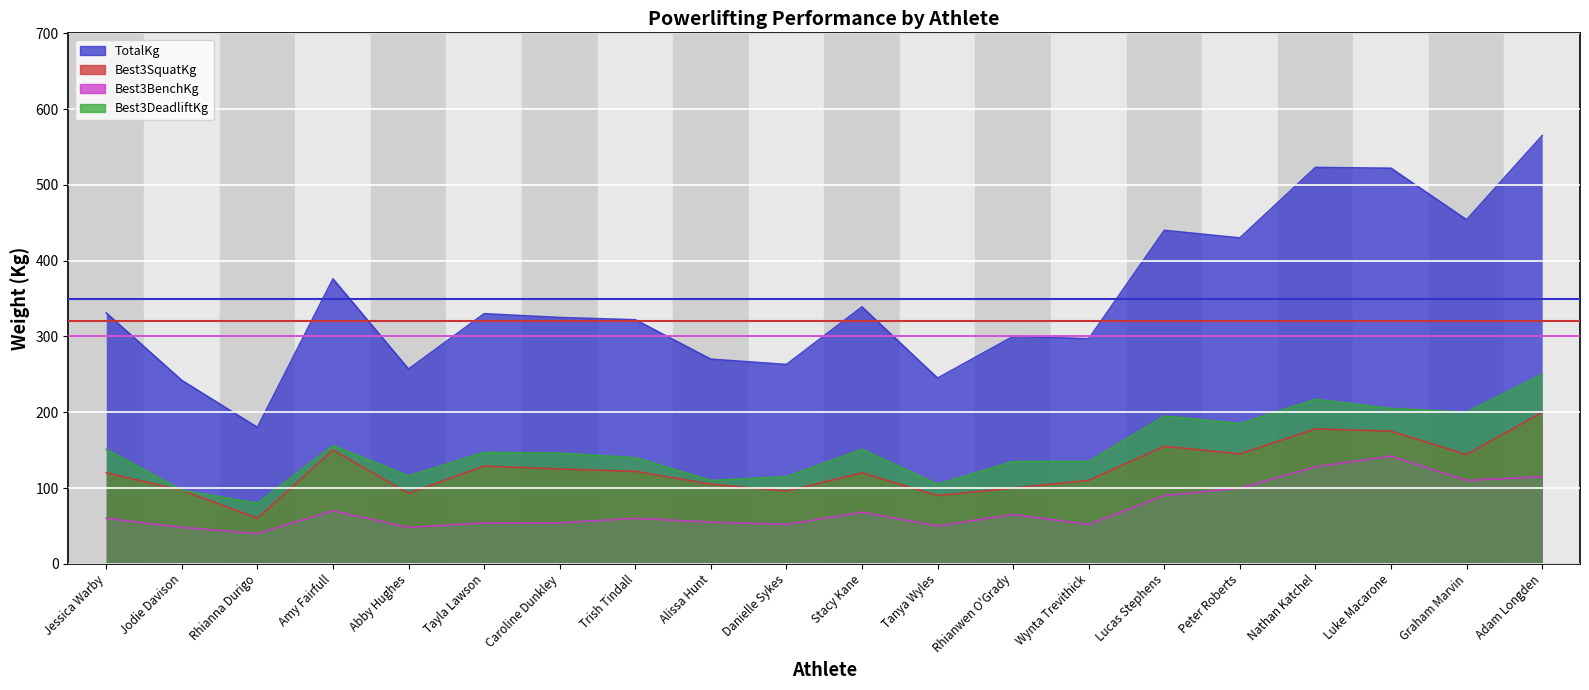

How many data points in Best3SquatKg are above 122?

9